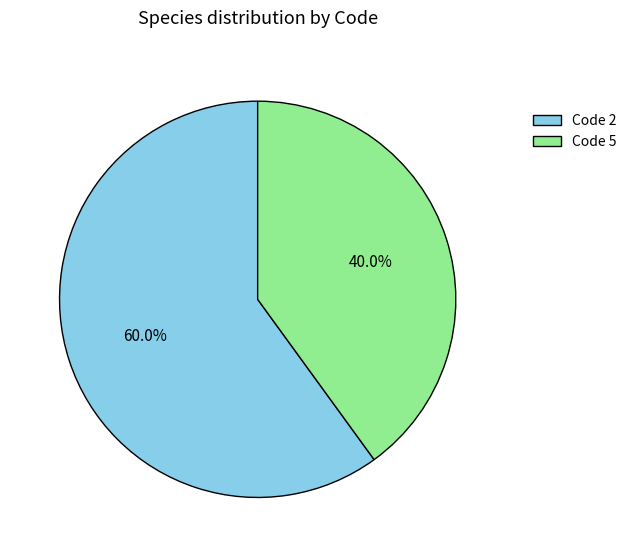

Which slice is the largest?

Code 2